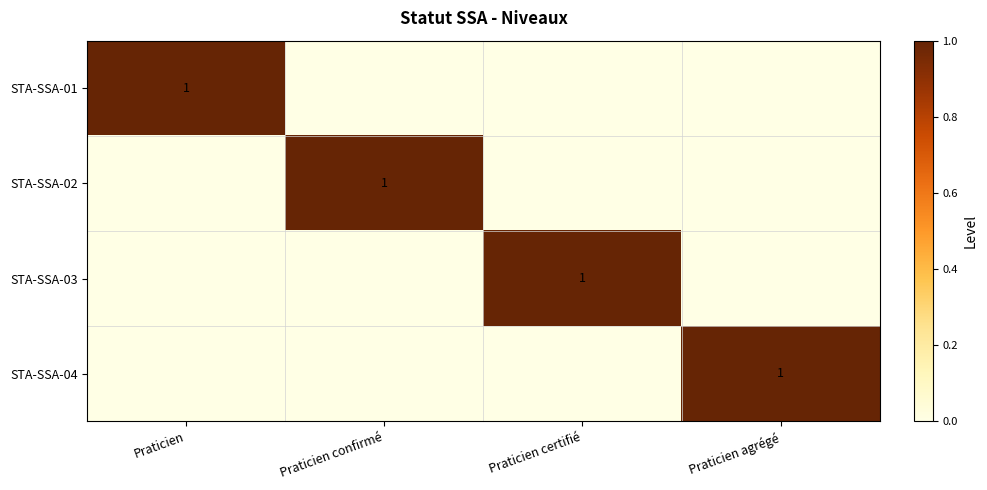

Is it true that STA-SSA-03 equals 0 at Praticien?

True